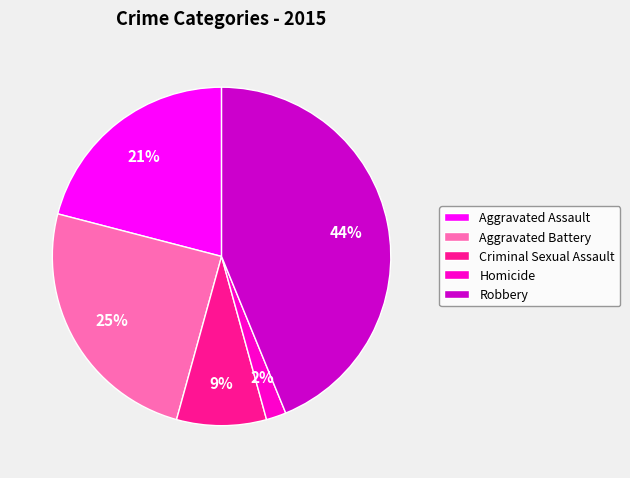

To the nearest percent, what is the difference between the largest and smallest slice percentages?

42%